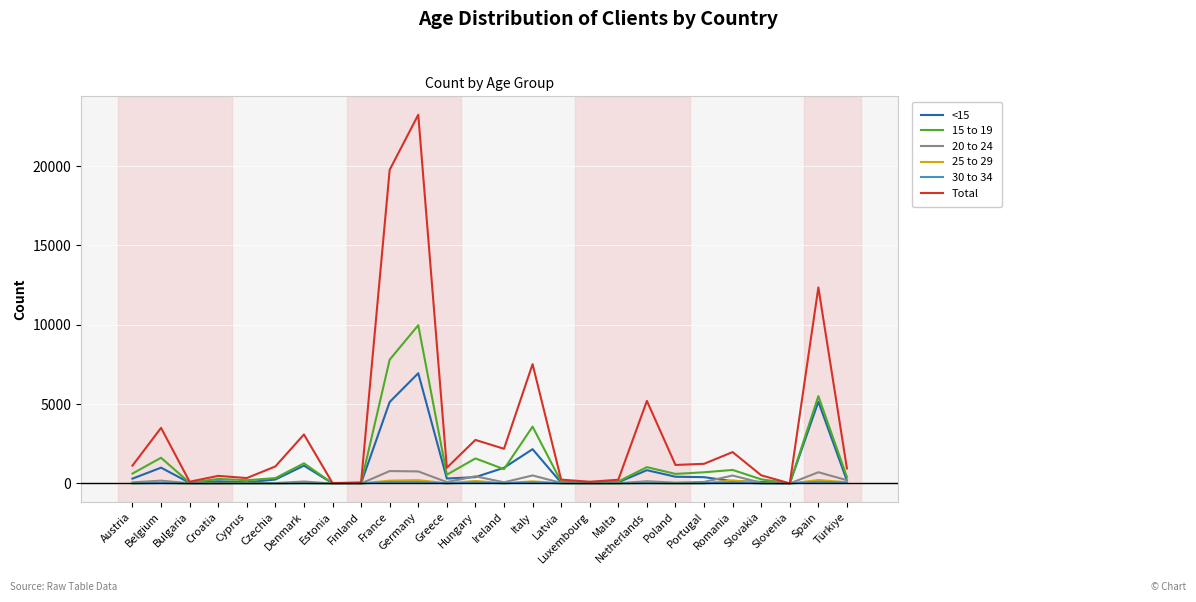

What is the average value of the 20 to 24 series?

189